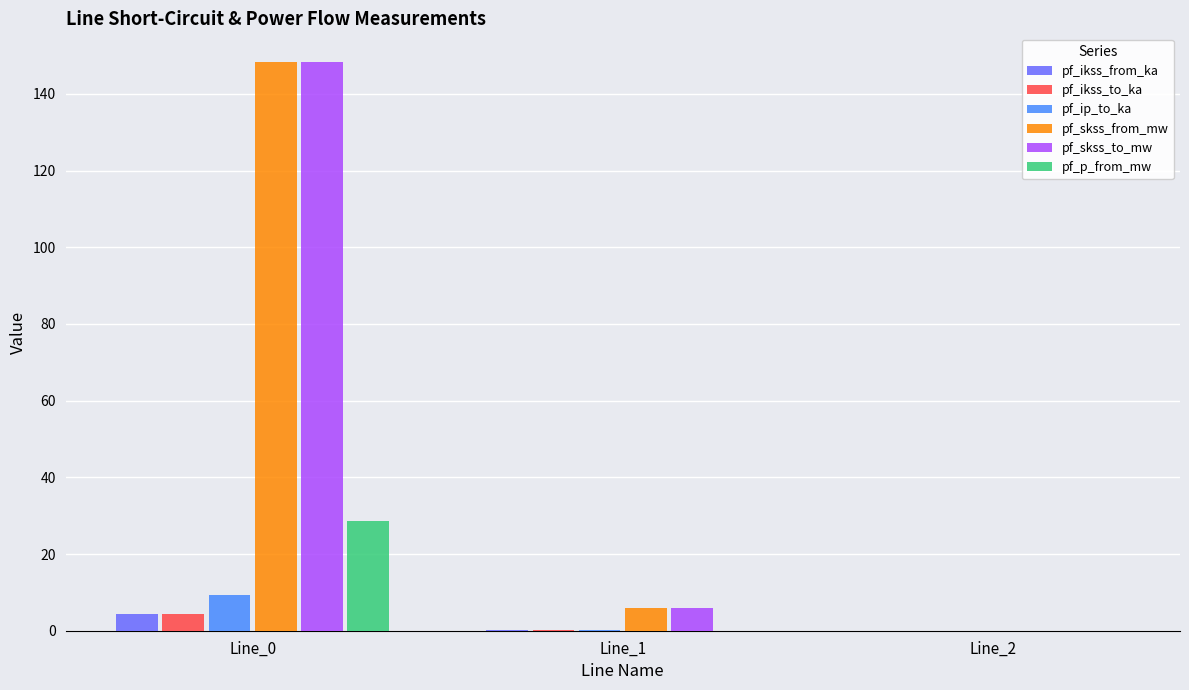

What is the highest value of the pf_skss_from_mw series?

148.4